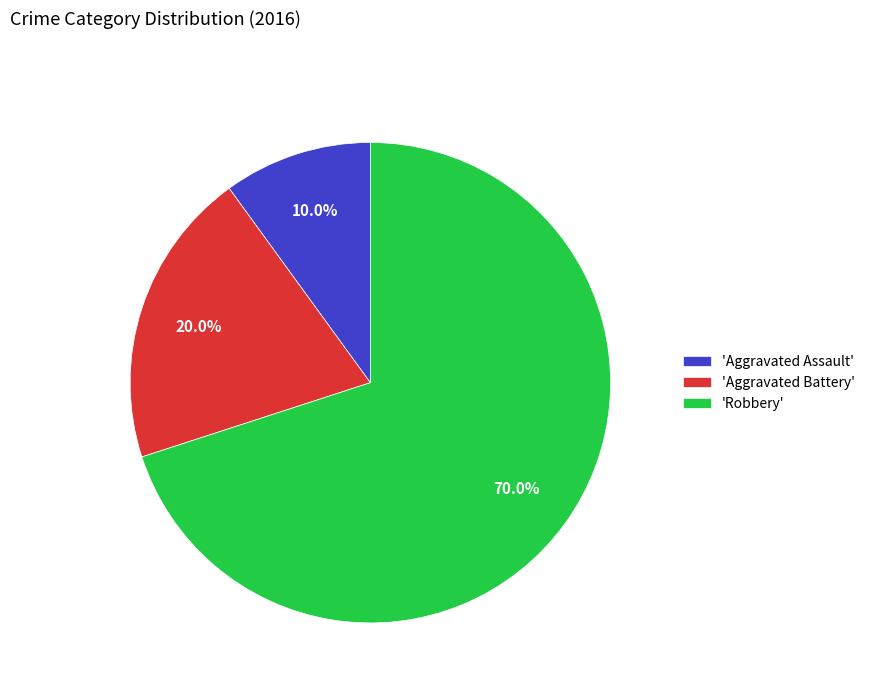

Rank the categories by value from lowest to highest.

'Aggravated Assault', 'Aggravated Battery', 'Robbery'